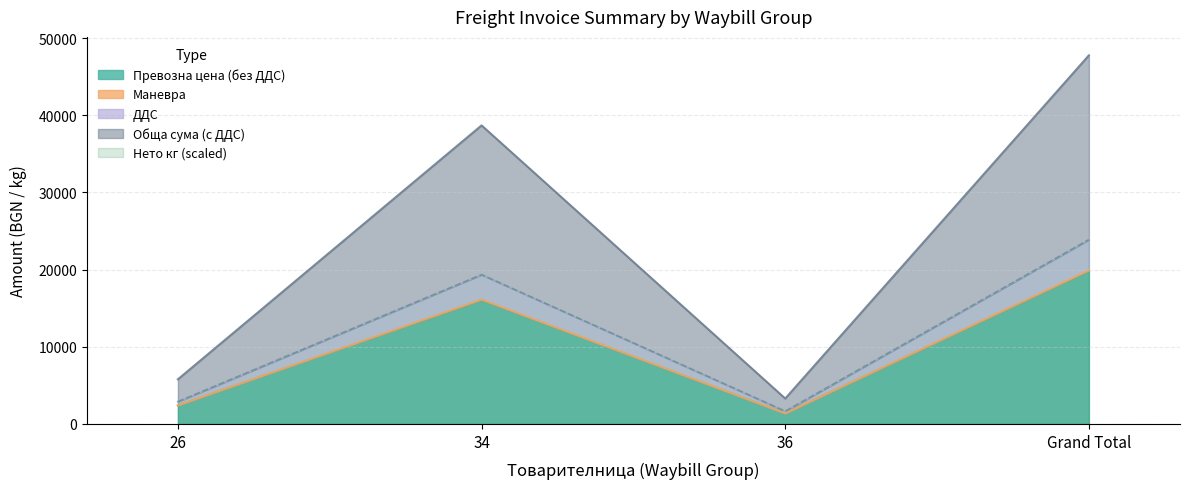

What is the average value of the Превозна цена (без ДДС) series?

9877.5